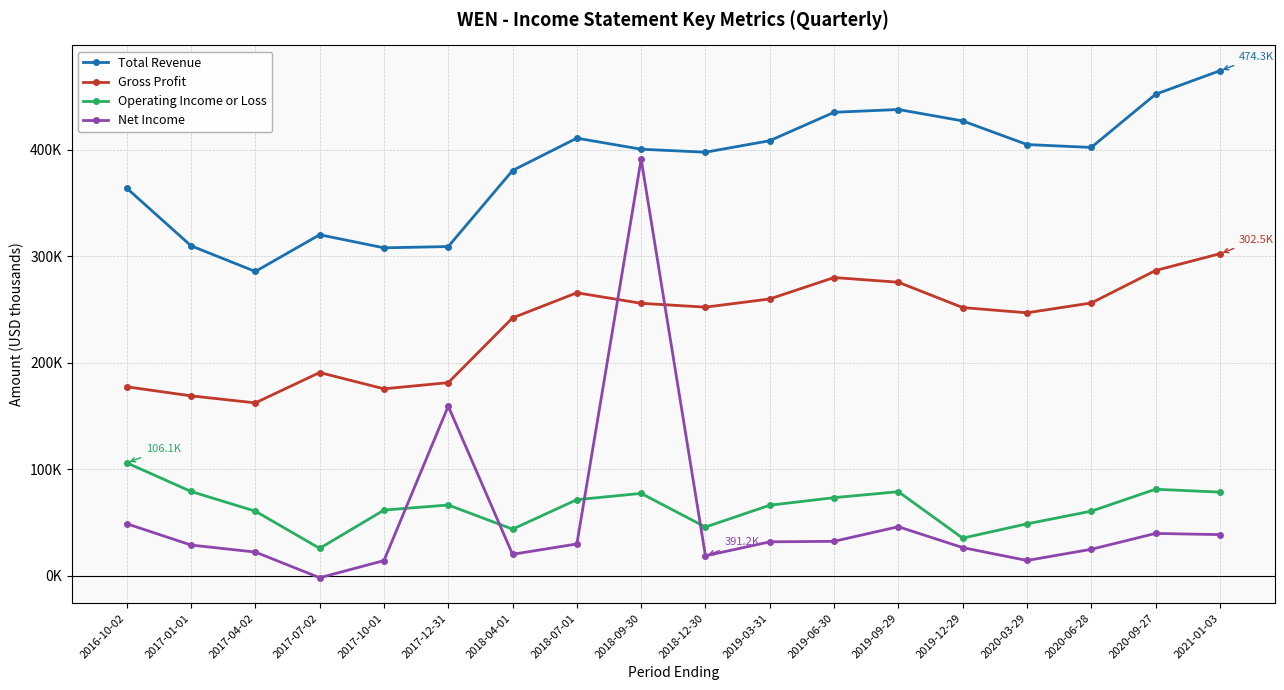

What is the difference between the maximum and minimum values in the Total Revenue series?

188500